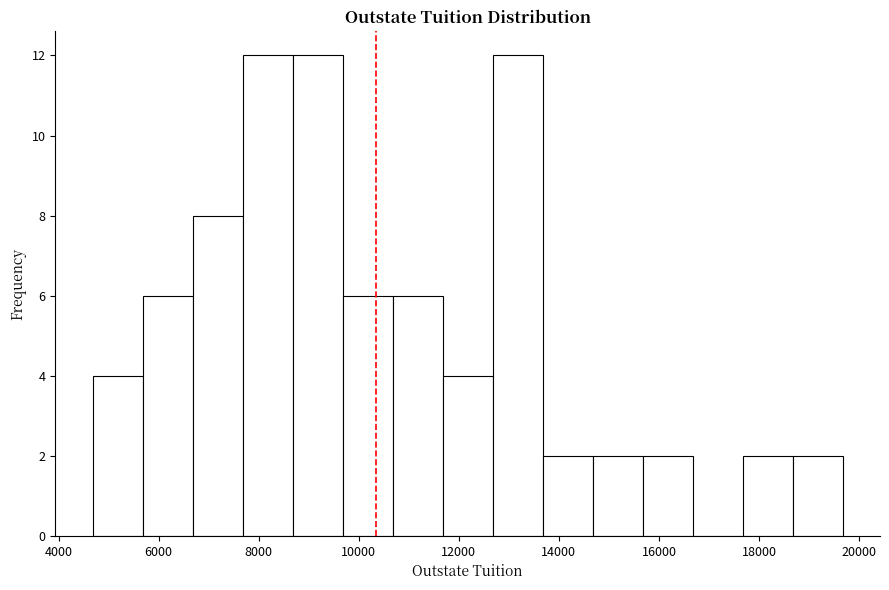

Reading left to right, list every bar in this chart as the range it spans on the x-axis followed by its height. Neither the bar edges nor the heights are printed on the chart, so give them approximately, as read against the axes.

4600 to 5600: 4
5600 to 6600: 6
6600 to 7600: 8
7600 to 8600: 12
8600 to 9600: 12
9600 to 10600: 6
10600 to 11600: 6
11600 to 12600: 4
12600 to 13600: 12
13600 to 14600: 2
14600 to 15600: 2
15600 to 16600: 2
16600 to 17600: 0
17600 to 18600: 2
18600 to 19600: 2